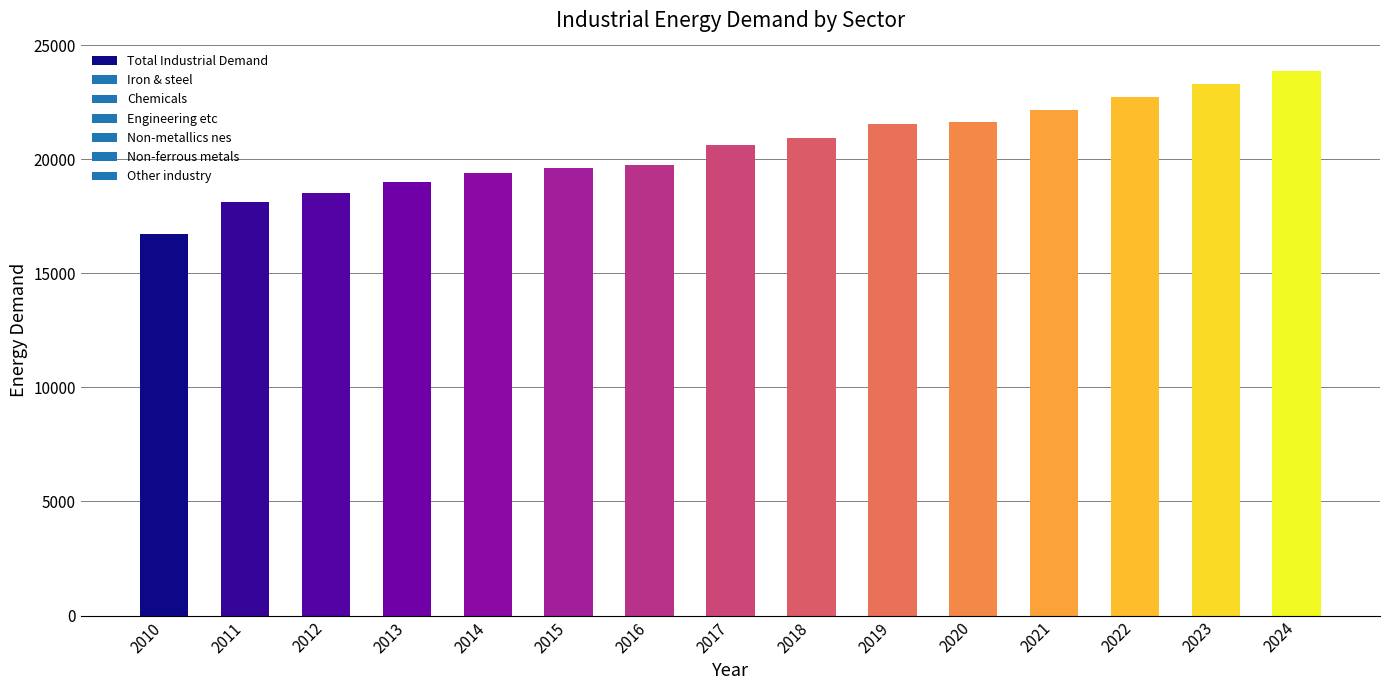

Read the value at 2020.

21639.0